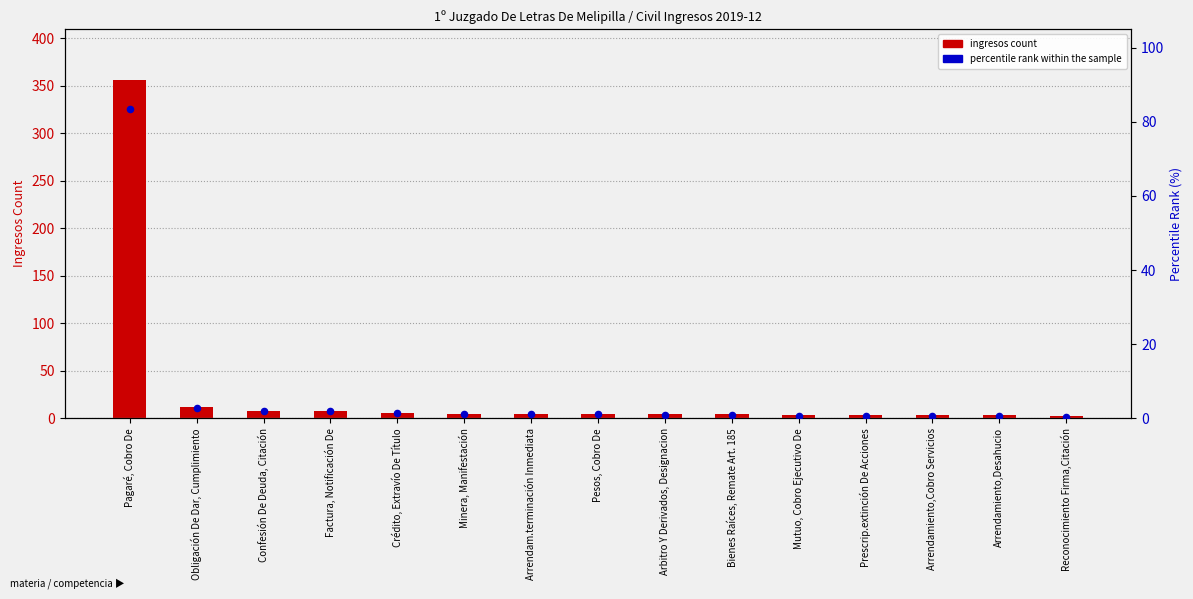

Which series has the largest total across all categories?

ingresos count